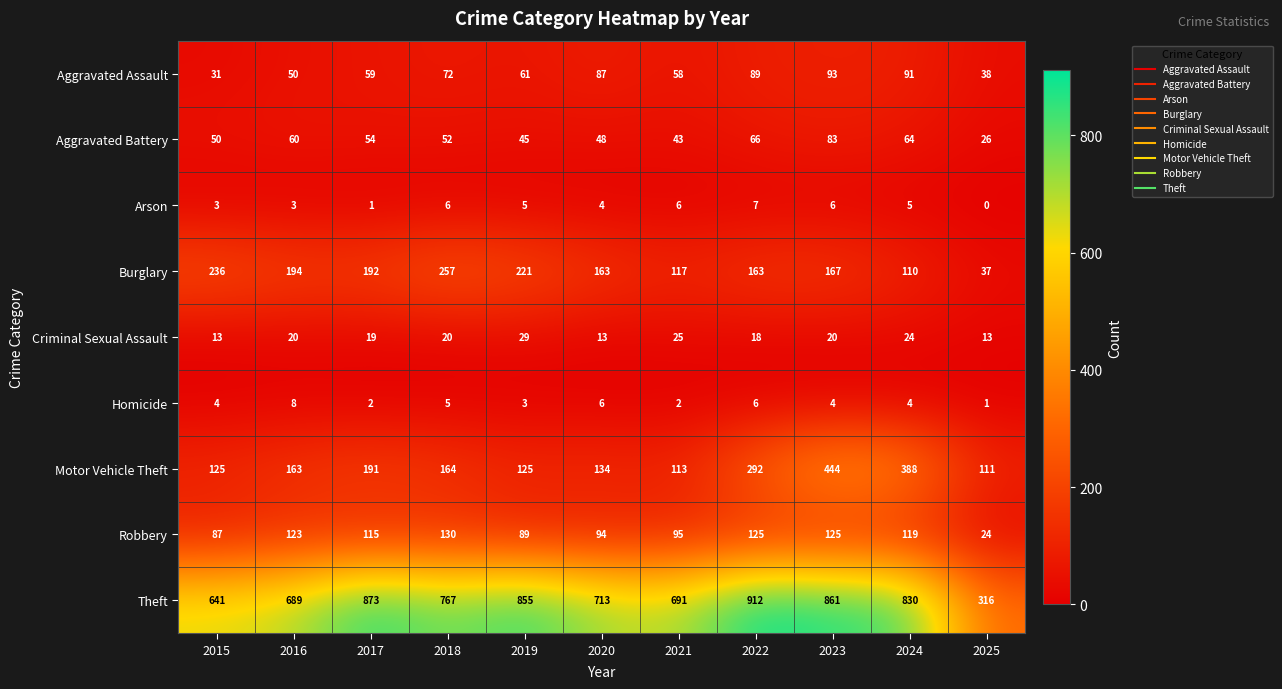

Rank the series by their maximum value, from highest to lowest.

Theft, Motor Vehicle Theft, Burglary, Robbery, Aggravated Assault, Aggravated Battery, Criminal Sexual Assault, Homicide, Arson